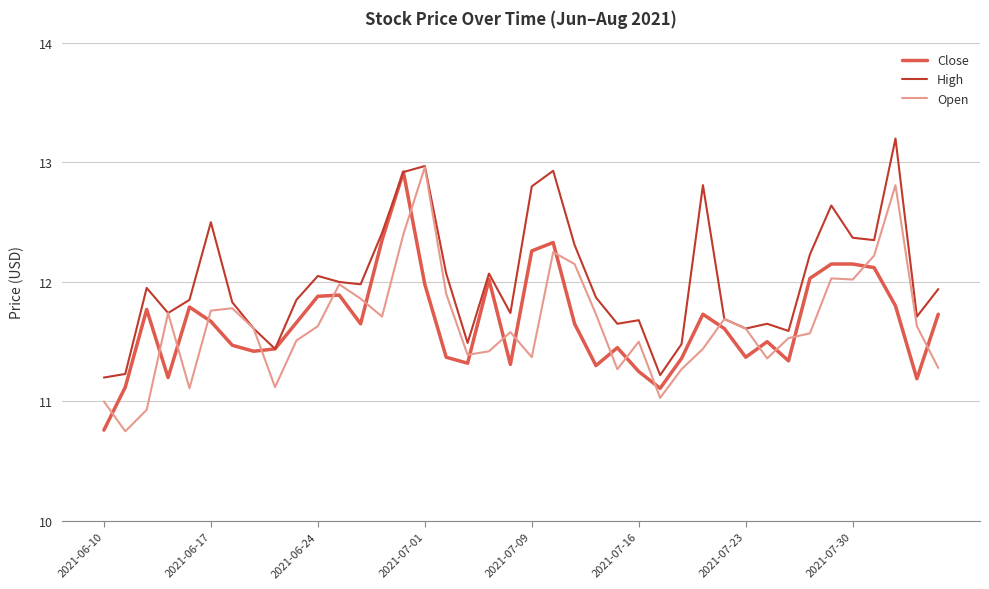

At how many categories does at least one series exceed 11?

40